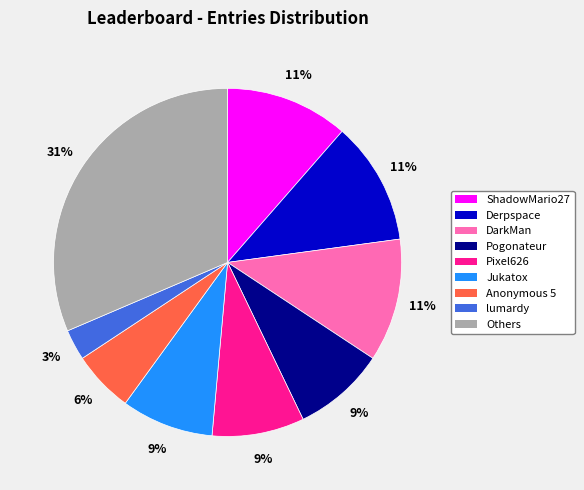

What is the ratio of the value at Anonymous 5 to the value at lumardy?

2.0